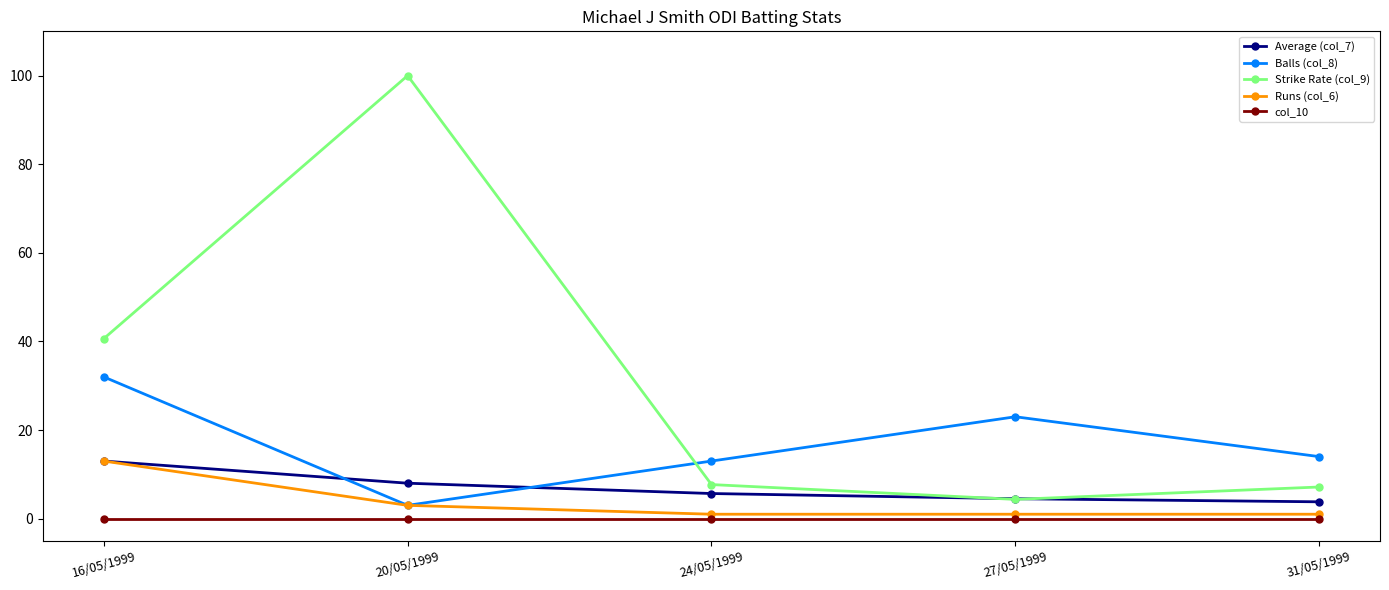

Reading right to left, list all the values displayed in this chart.

Average (col_7): 3.8	4.5	5.7	8.0	13.0
Balls (col_8): 14.0	23.0	13.0	3.0	32.0
Strike Rate (col_9): 7.1	4.3	7.7	100.0	40.6
Runs (col_6): 1.0	1.0	1.0	3.0	13.0
col_10: 0.0	0.0	0.0	0.0	0.0